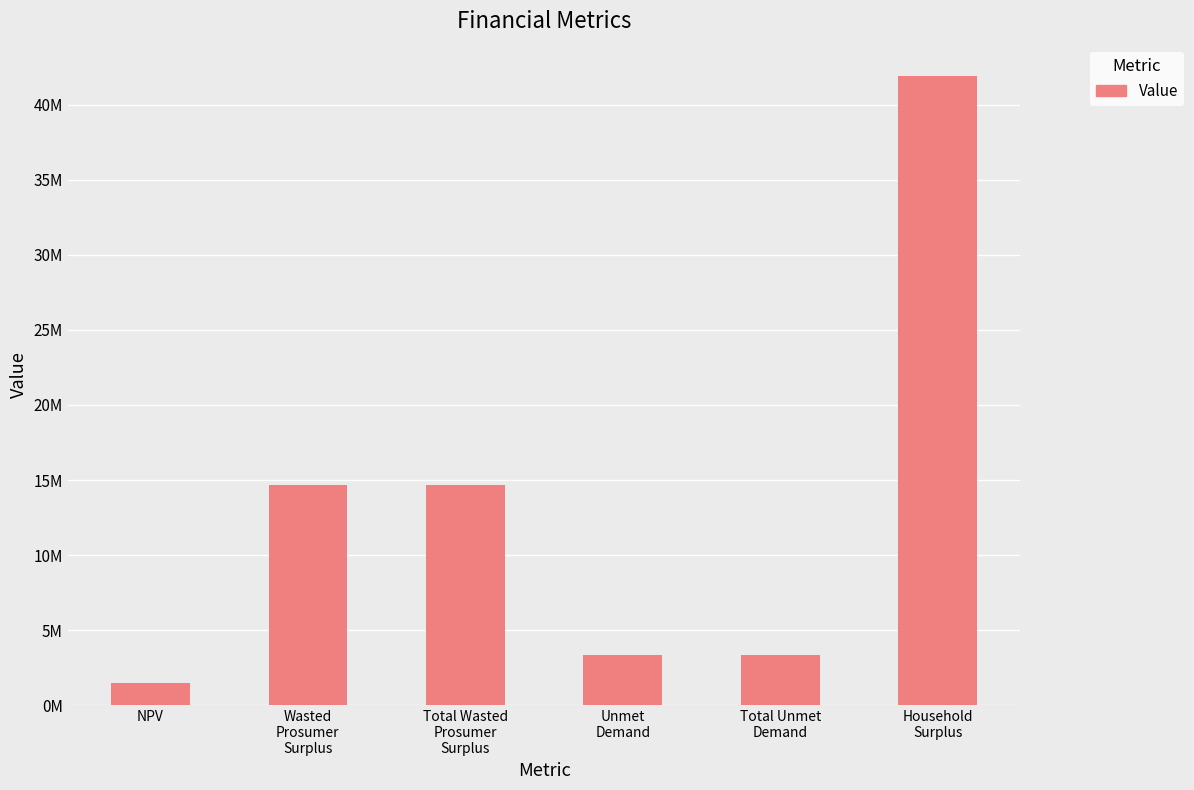

List the labels in order of value, largest first.

Household
Surplus, Wasted
Prosumer
Surplus, Total Wasted
Prosumer
Surplus, Unmet
Demand, Total Unmet
Demand, NPV